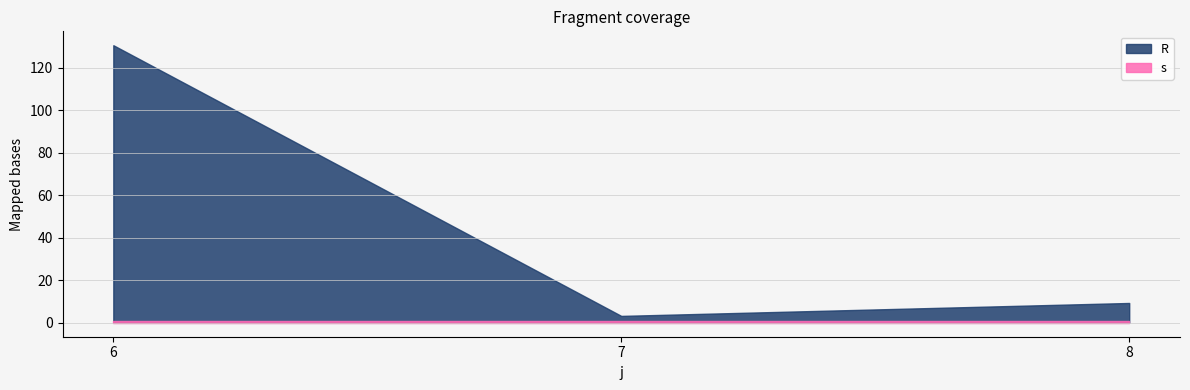

How many distinct data groups are displayed?

2